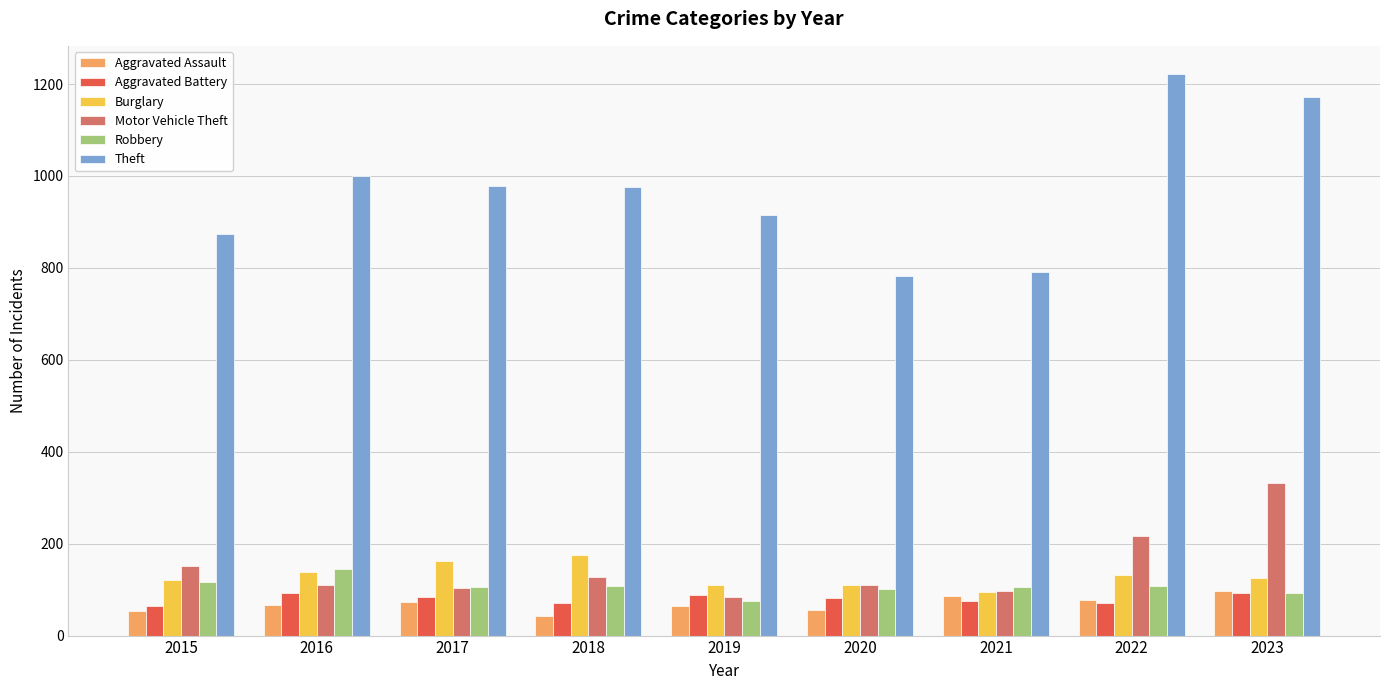

What is the value of the Motor Vehicle Theft bar at the 2nd from the left?

110